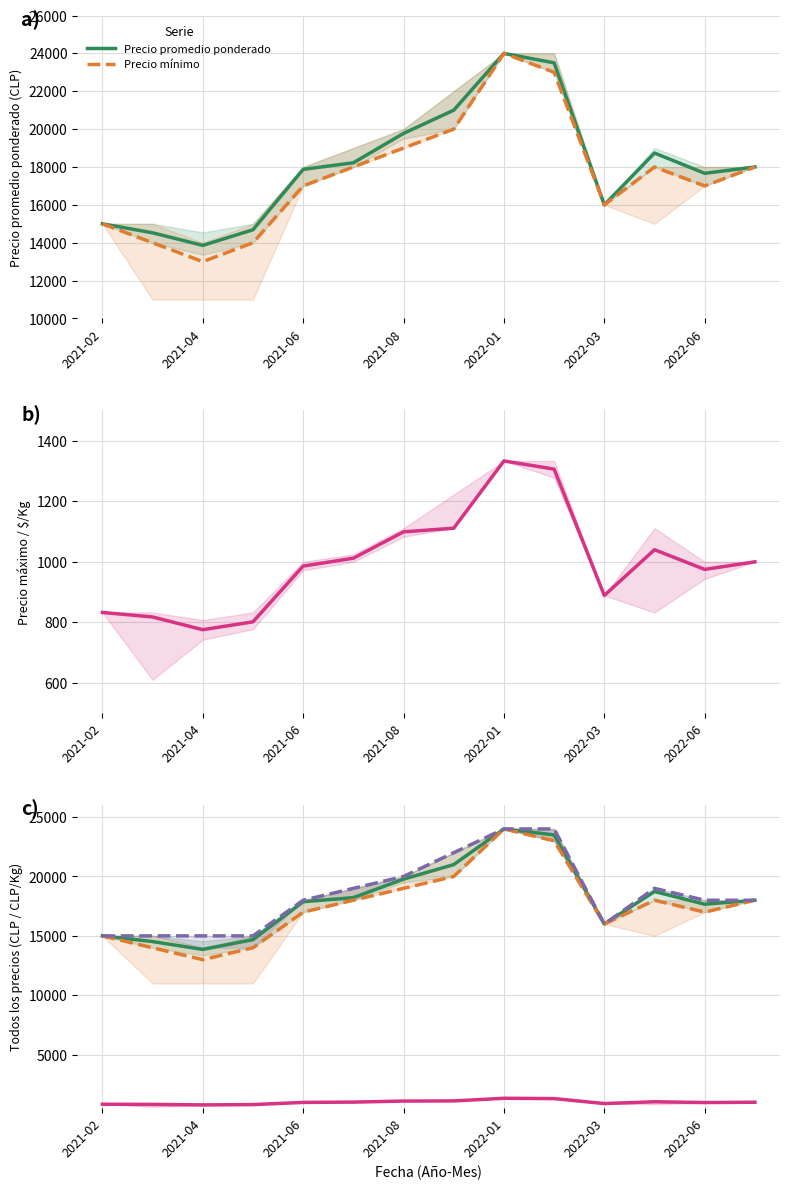

Which series has the largest range (max minus min)?

Precio mínimo